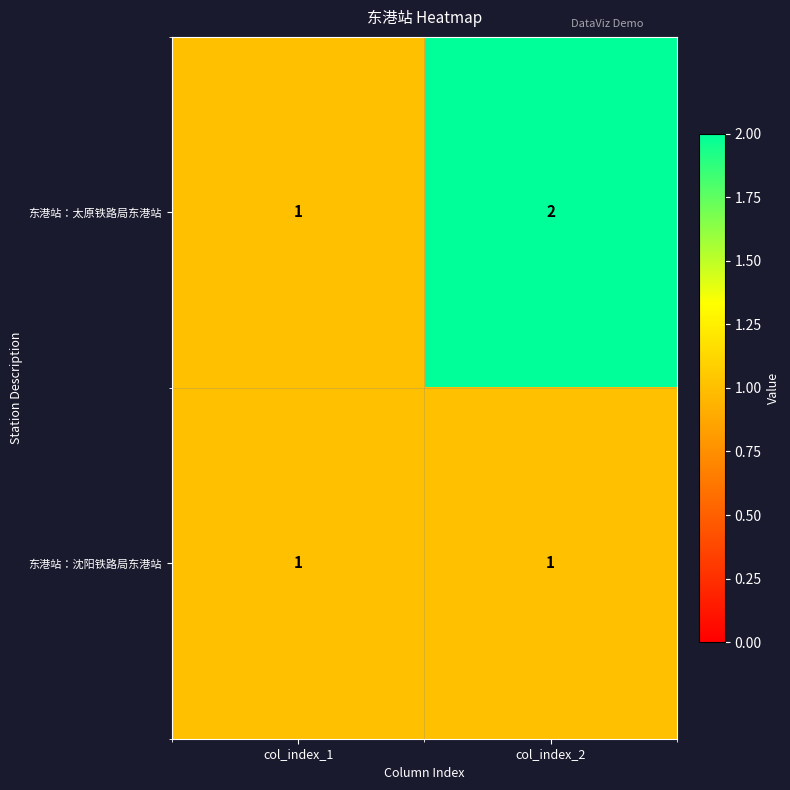

Is it true that 东港站：太原铁路局东港站 equals 1 at col_index_1?

True